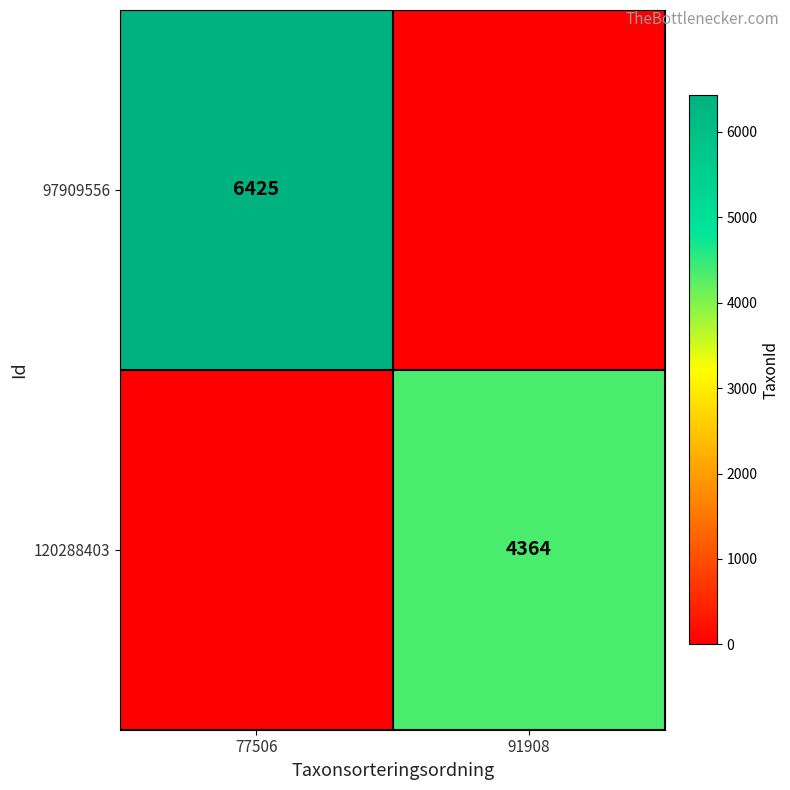

True or false: 120288403 has a value of 1227 at 91908.

False